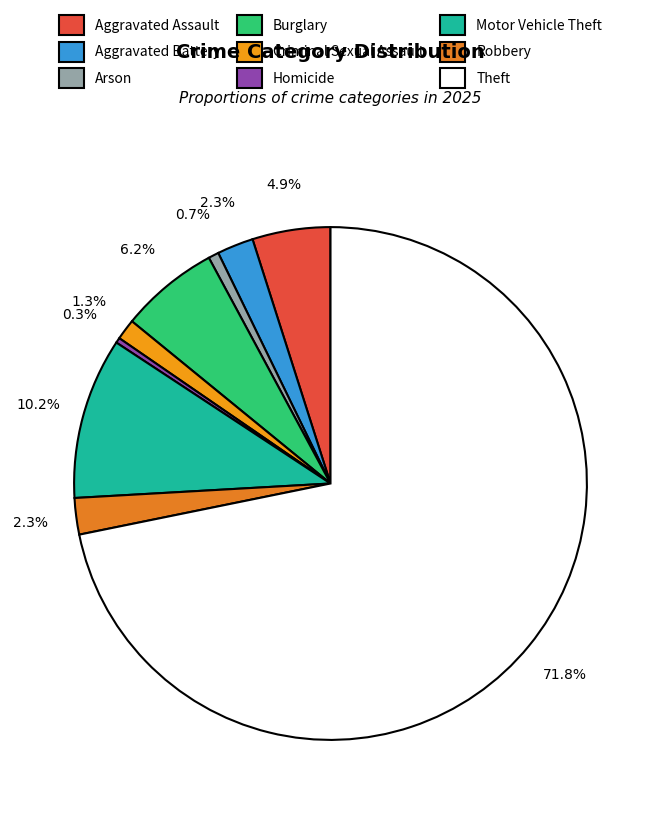

Combined, do Theft and Criminal Sexual Assault account for over 50%?

Yes